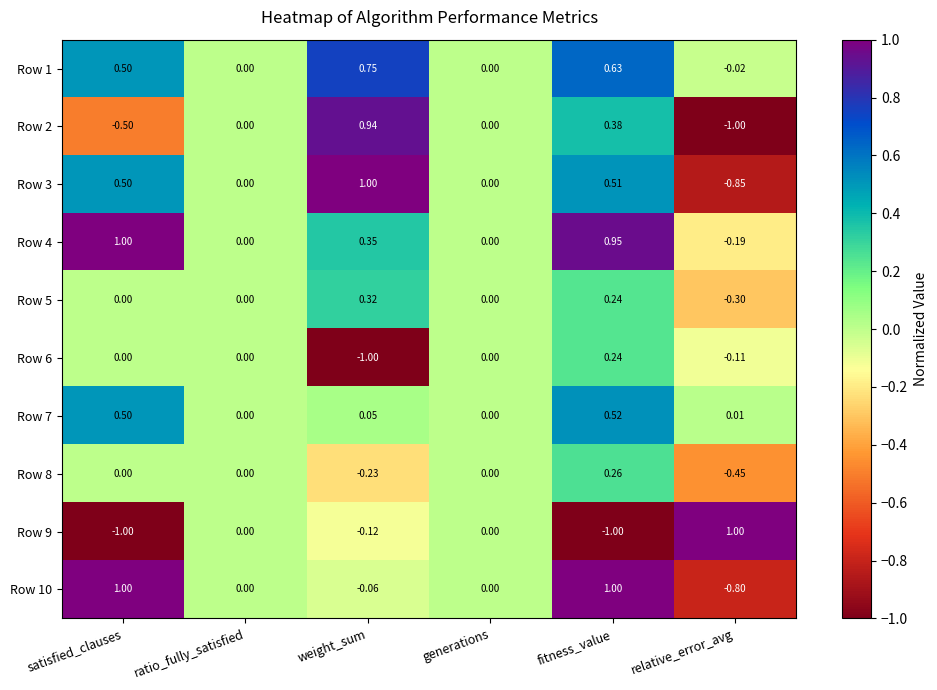

Is the value of Row 5 at weight_sum greater than the value of Row 4 at generations?

Yes